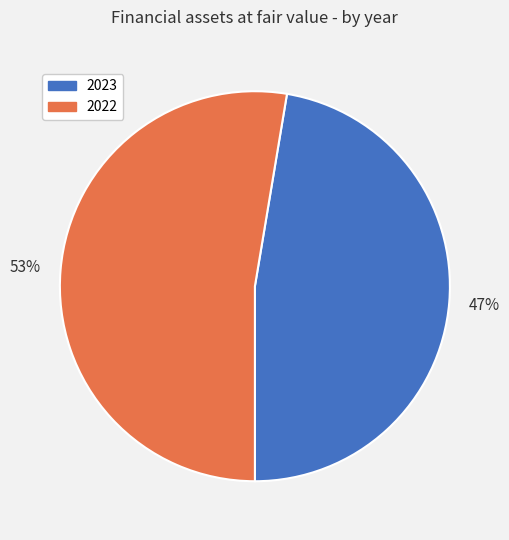

The 2023 slice represents 47% of the pie. True or false?

True